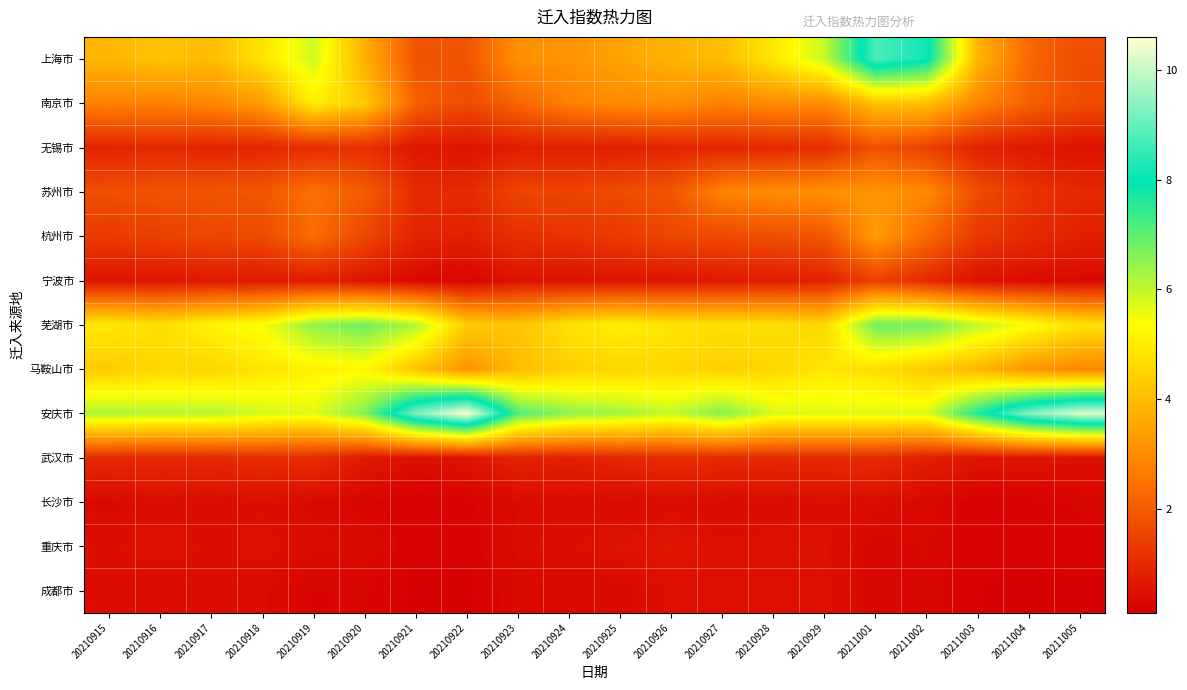

Reading left to right, extract all data points from this chart.

上海市: 20210915=3.9	20210916=4.1	20210917=4.0	20210918=4.8	20210919=5.9	20210920=3.7	20210921=1.9	20210922=1.9	20210923=3.1	20210924=3.2	20210925=3.5	20210926=3.8	20210927=4.0	20210928=4.9	20210929=6.0	20211001=8.7	20211002=8.1	20211003=3.8	20211004=2.3	20211005=1.7
南京市: 20210915=2.8	20210916=2.8	20210917=2.9	20210918=3.3	20210919=5.0	20210920=4.3	20210921=2.1	20210922=1.6	20210923=2.2	20210924=2.8	20210925=2.9	20210926=3.1	20210927=2.8	20210928=3.0	20210929=3.0	20211001=4.1	20211002=4.0	20211003=2.9	20211004=2.1	20211005=1.7
无锡市: 20210915=0.9	20210916=1.0	20210917=0.9	20210918=0.9	20210919=1.0	20210920=1.1	20210921=0.6	20210922=0.5	20210923=0.7	20210924=0.8	20210925=0.8	20210926=0.9	20210927=0.9	20210928=0.9	20210929=1.1	20211001=1.8	20211002=1.4	20211003=0.8	20211004=0.6	20211005=0.5
苏州市: 20210915=1.8	20210916=1.8	20210917=1.9	20210918=1.9	20210919=2.5	20210920=2.0	20210921=1.0	20210922=1.0	20210923=1.6	20210924=1.5	20210925=1.7	20210926=1.9	20210927=2.8	20210928=3.0	20210929=3.1	20211001=3.2	20211002=2.9	20211003=1.7	20211004=1.2	20211005=1.0
杭州市: 20210915=1.3	20210916=1.4	20210917=1.6	20210918=1.7	20210919=2.4	20210920=1.6	20210921=0.9	20210922=0.8	20210923=1.1	20210924=1.2	20210925=1.3	20210926=1.6	20210927=1.6	20210928=1.7	20210929=1.9	20211001=3.3	20211002=2.3	20211003=1.3	20211004=1.0	20211005=0.8
宁波市: 20210915=0.6	20210916=0.6	20210917=0.6	20210918=0.6	20210919=0.7	20210920=0.6	20210921=0.3	20210922=0.2	20210923=0.5	20210924=0.5	20210925=0.6	20210926=0.5	20210927=0.7	20210928=0.7	20210929=0.8	20211001=1.4	20211002=1.0	20211003=0.5	20211004=0.4	20211005=0.3
芜湖市: 20210915=4.9	20210916=4.7	20210917=5.2	20210918=5.4	20210919=6.5	20210920=6.8	20210921=6.2	20210922=4.3	20210923=4.2	20210924=4.8	20210925=5.0	20210926=4.8	20210927=4.7	20210928=4.7	20210929=4.6	20211001=6.8	20211002=6.8	20211003=6.0	20211004=5.4	20211005=4.7
马鞍山市: 20210915=4.3	20210916=4.5	20210917=4.5	20210918=4.8	20210919=5.1	20210920=5.2	20210921=4.1	20210922=3.1	20210923=4.0	20210924=4.4	20210925=4.5	20210926=4.5	20210927=4.4	20210928=4.5	20210929=4.9	20211001=4.7	20211002=4.3	20211003=3.9	20211004=3.2	20211005=2.9
安庆市: 20210915=6.2	20210916=6.1	20210917=6.1	20210918=5.8	20210919=5.7	20210920=6.6	20210921=9.3	20210922=10.6	20210923=7.2	20210924=6.5	20210925=6.3	20210926=6.0	20210927=6.6	20210928=5.8	20210929=5.7	20211001=5.7	20211002=5.7	20211003=7.7	20211004=9.3	20211005=10.2
武汉市: 20210915=1.0	20210916=0.9	20210917=1.0	20210918=1.1	20210919=1.1	20210920=0.7	20210921=0.5	20210922=0.5	20210923=0.9	20210924=0.8	20210925=0.9	20210926=1.1	20210927=1.0	20210928=1.0	20210929=1.0	20211001=1.0	20211002=0.8	20211003=0.6	20211004=0.6	20211005=0.5
长沙市: 20210915=0.3	20210916=0.4	20210917=0.4	20210918=0.4	20210919=0.3	20210920=0.2	20210921=0.2	20210922=0.2	20210923=0.3	20210924=0.4	20210925=0.3	20210926=0.4	20210927=0.3	20210928=0.4	20210929=0.4	20211001=0.4	20211002=0.3	20211003=0.2	20211004=0.2	20211005=0.2
重庆市: 20210915=0.4	20210916=0.5	20210917=0.4	20210918=0.5	20210919=0.4	20210920=0.3	20210921=0.2	20210922=0.2	20210923=0.4	20210924=0.4	20210925=0.5	20210926=0.6	20210927=0.5	20210928=0.5	20210929=0.5	20211001=0.2	20211002=0.3	20211003=0.2	20211004=0.2	20211005=0.2
成都市: 20210915=0.4	20210916=0.4	20210917=0.4	20210918=0.4	20210919=0.2	20210920=0.2	20210921=0.1	20210922=0.1	20210923=0.3	20210924=0.3	20210925=0.3	20210926=0.5	20210927=0.5	20210928=0.5	20210929=0.5	20211001=0.2	20211002=0.3	20211003=0.1	20211004=0.1	20211005=0.1